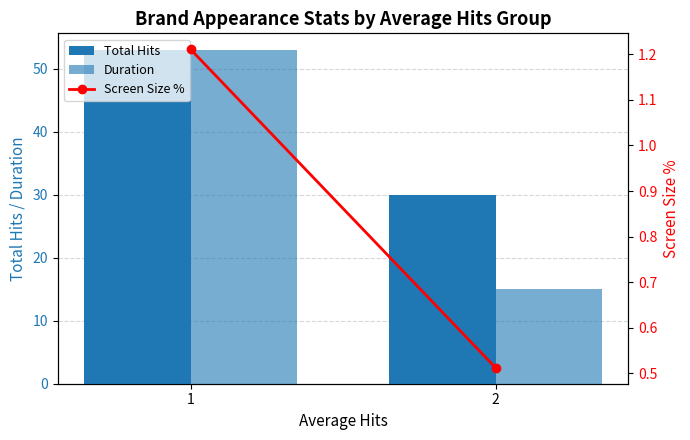

What is the value of the Duration bar at the 2nd from the left?

15.0